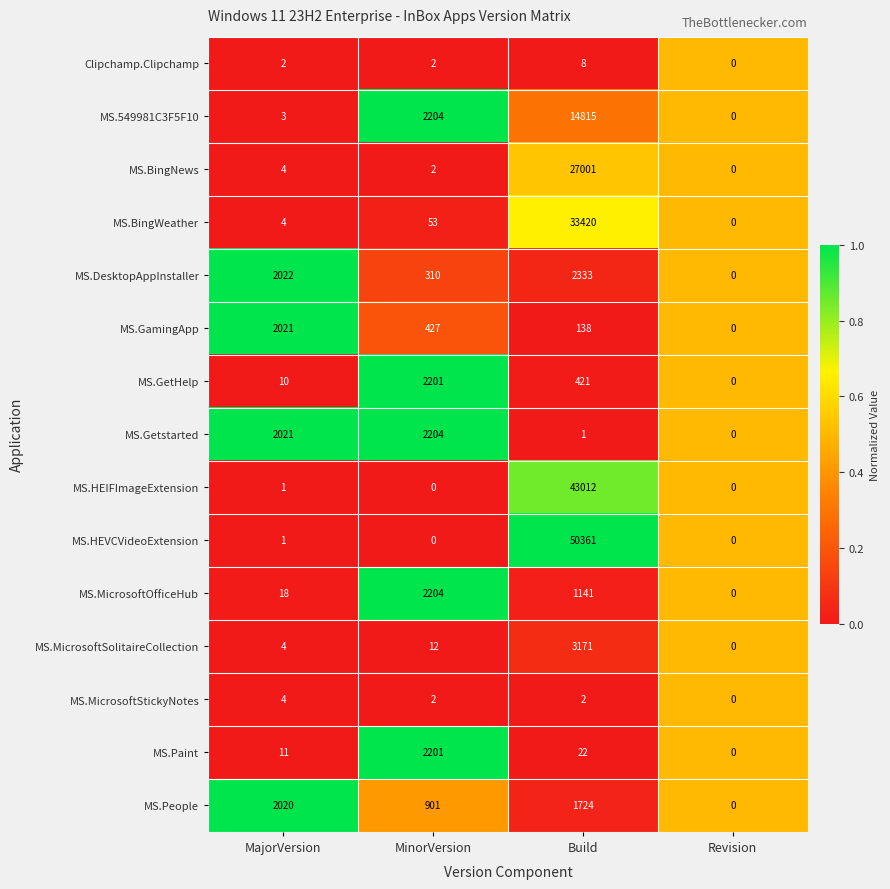

Count the MS.MicrosoftStickyNotes values in the range 2 to 4.

3